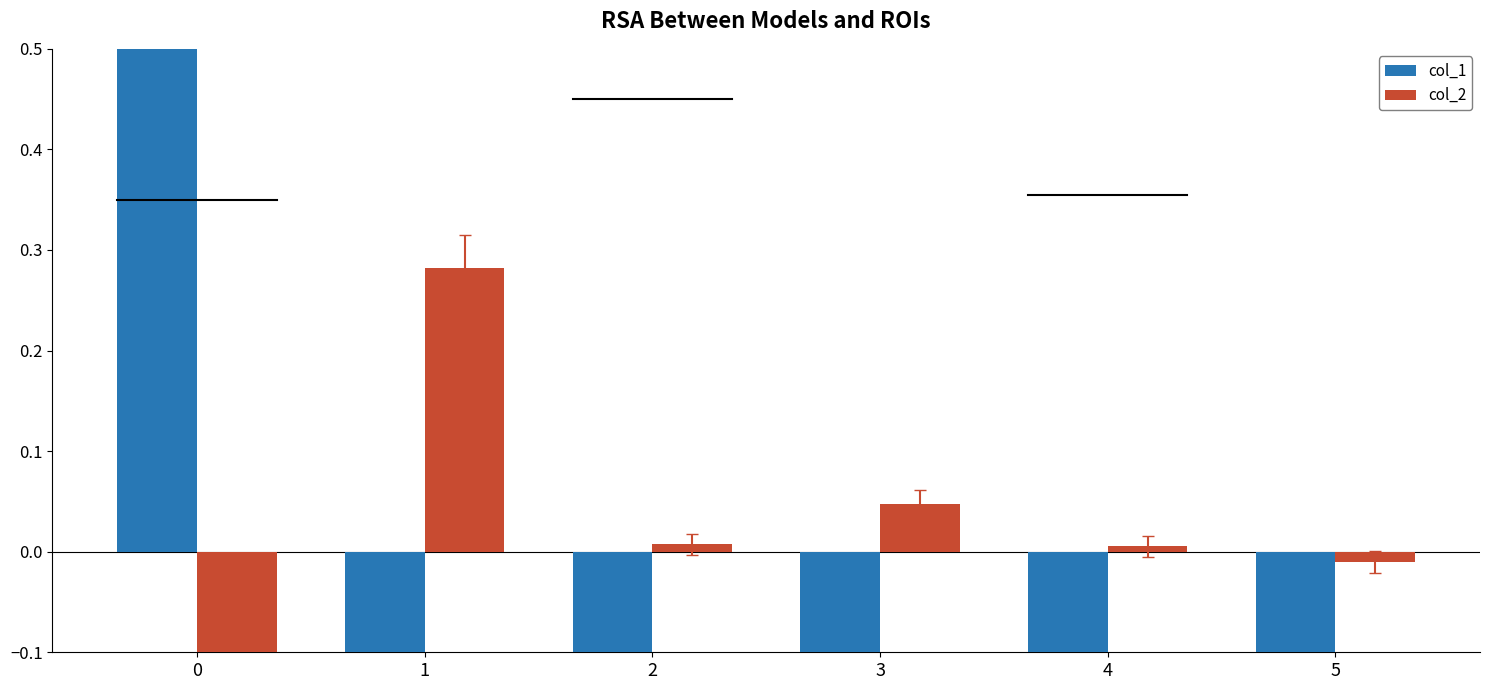

What is the greatest value displayed?

0.9